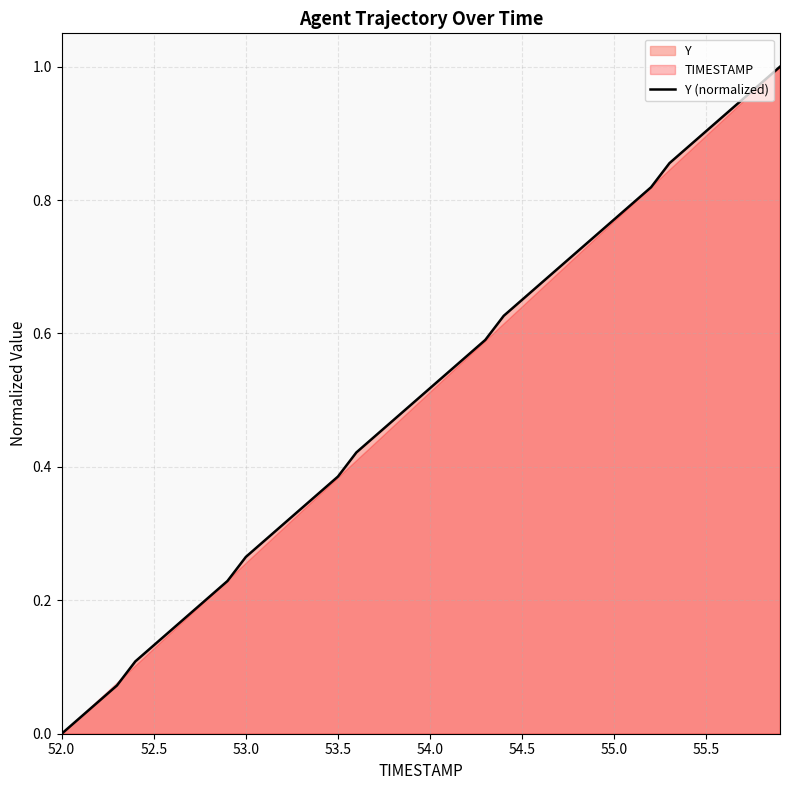

The Y (normalized) series shows 0.2 at 53.5. True or false?

False